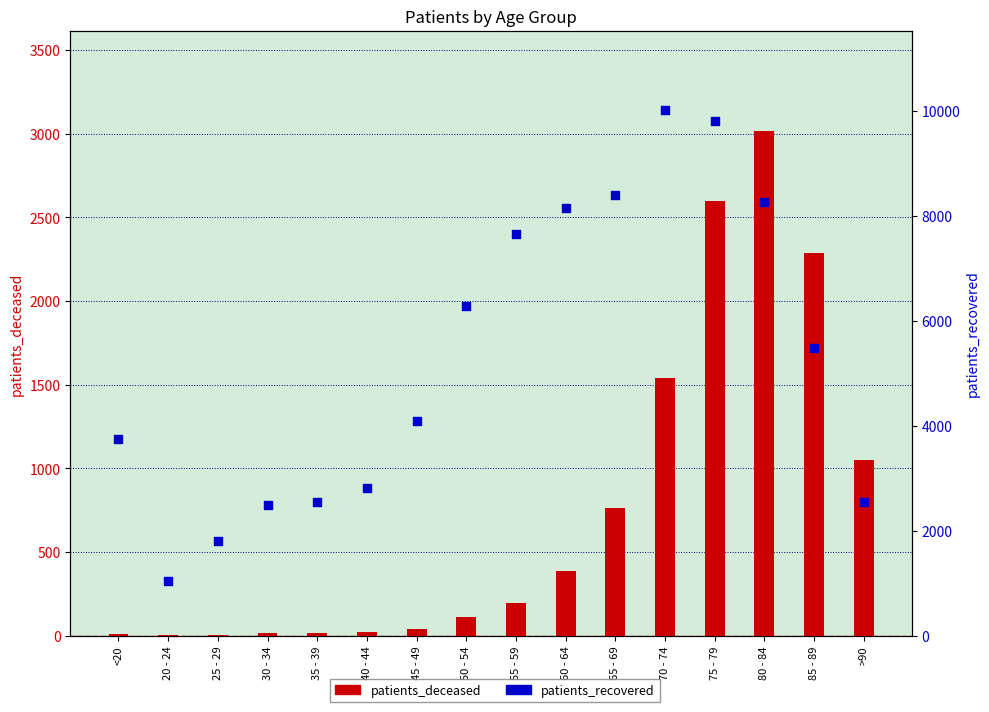

Is the value of patients_deceased at 85 - 89 greater than the value of patients_recovered at >90?

No